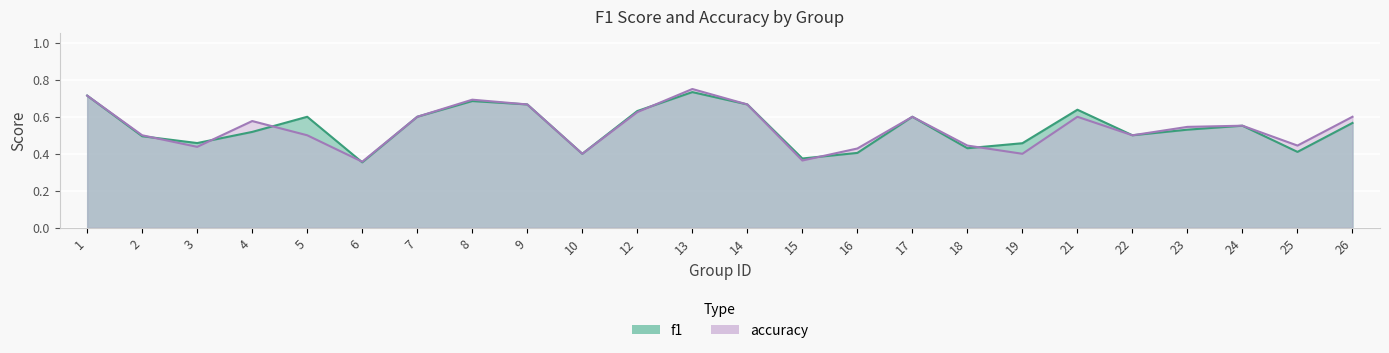

In f1, how many points are higher than both neighbors (excluding endpoints)?

6